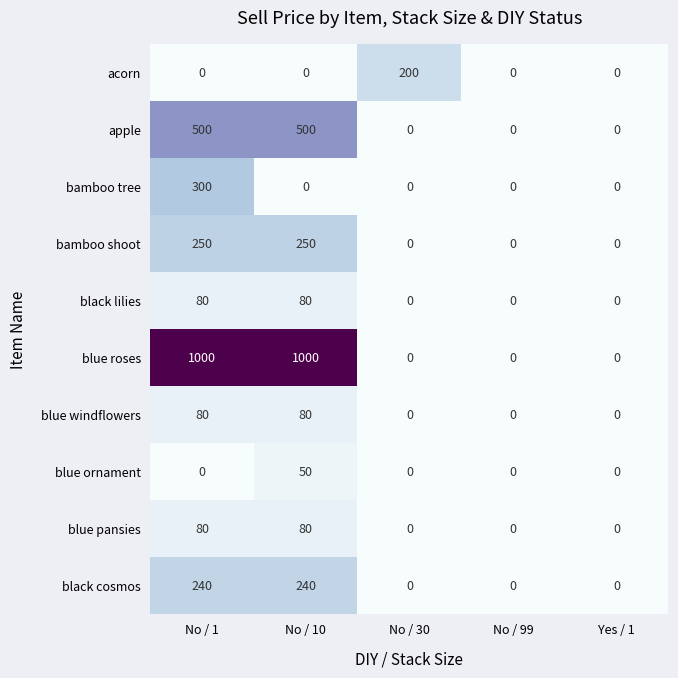

Which category has the highest value in the bamboo tree series?

No / 1